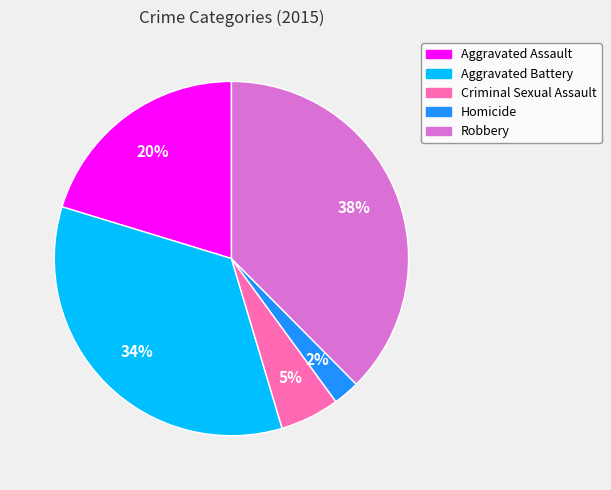

To the nearest percent, what is the average slice percentage?

20%